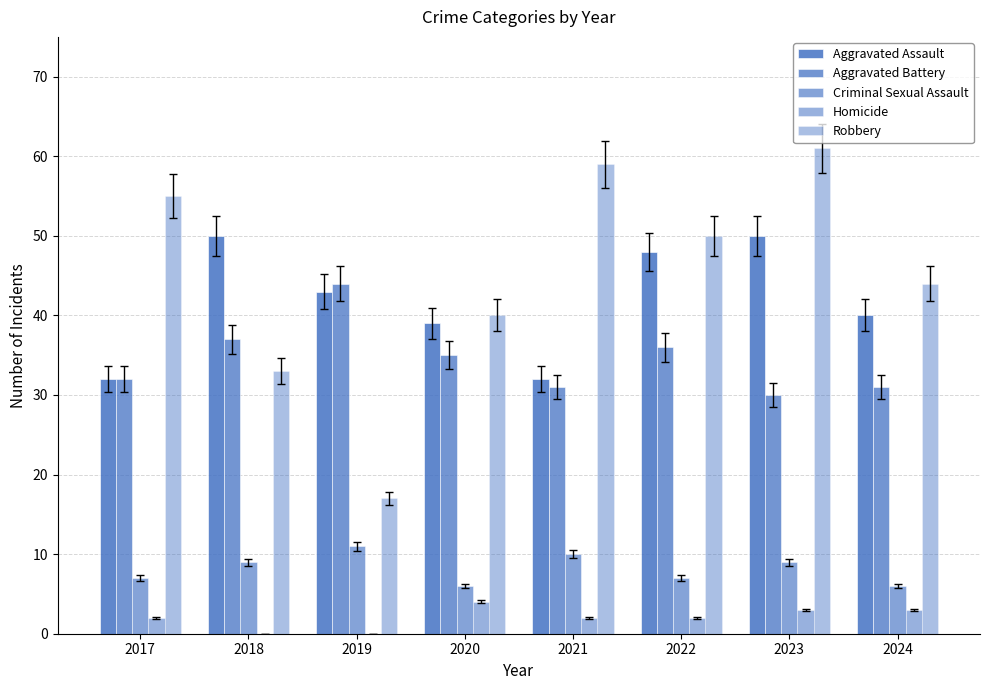

What is the total value across all series at 2024?

124